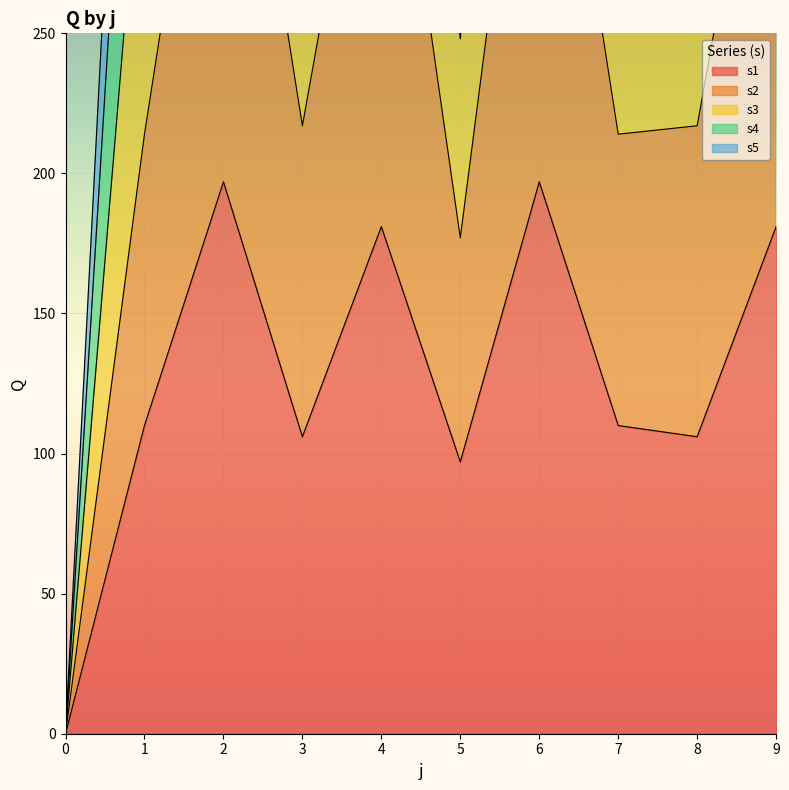

True or false: s3 and s2 intersect in this chart.

False